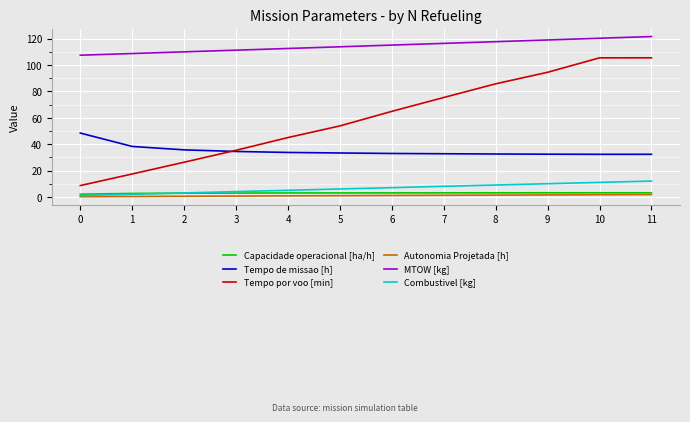

Read the MTOW [kg] value at 8.

117.7